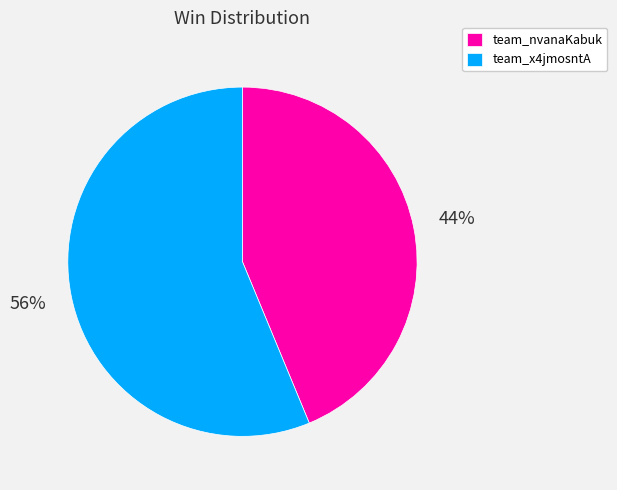

Which slice is the largest?

team_x4jmosntA